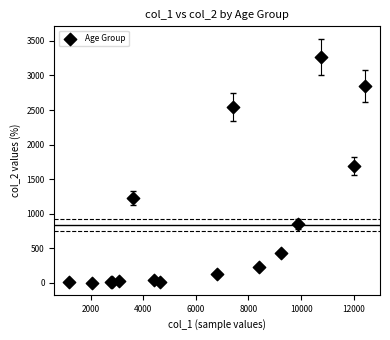

What Y value in the scatter plot is closest to 1638?

1690